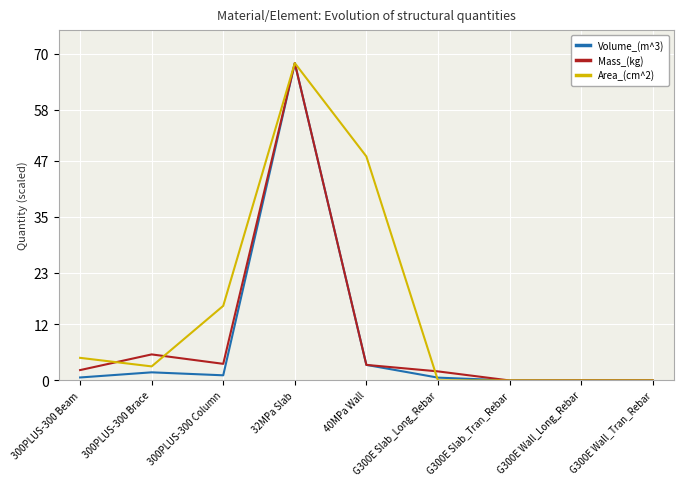

At which label is Volume_(m^3) closest to 34?

40MPa Wall